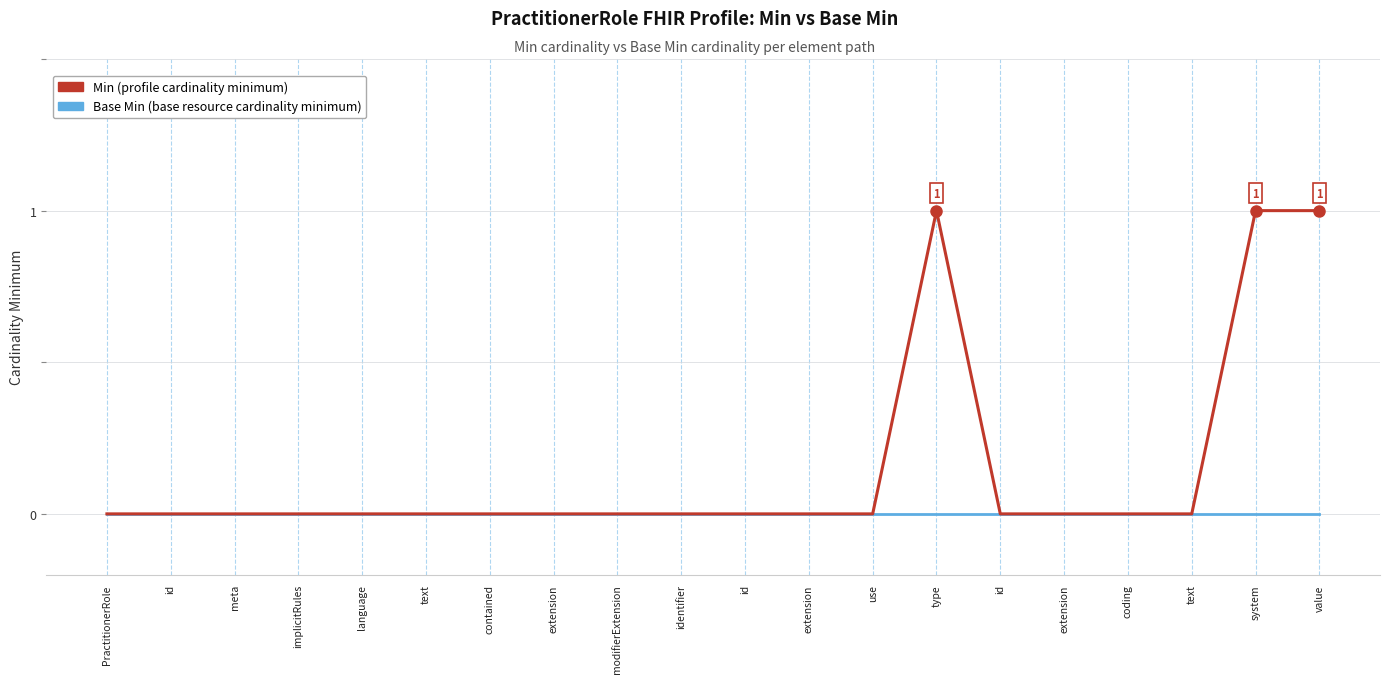

The Base Min series shows 0 at id. True or false?

True